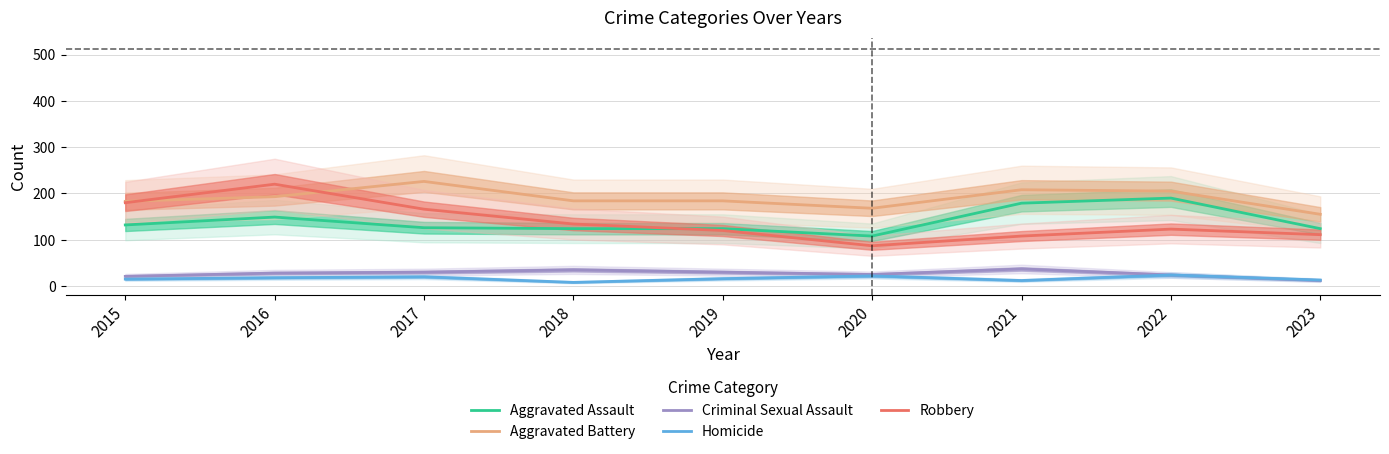

Which label corresponds to the smallest value in the chart?

2018